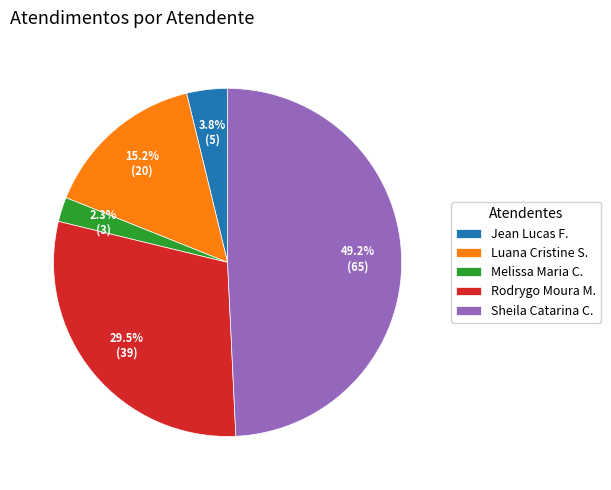

Is Sheila Catarina C. the majority of the pie?

No